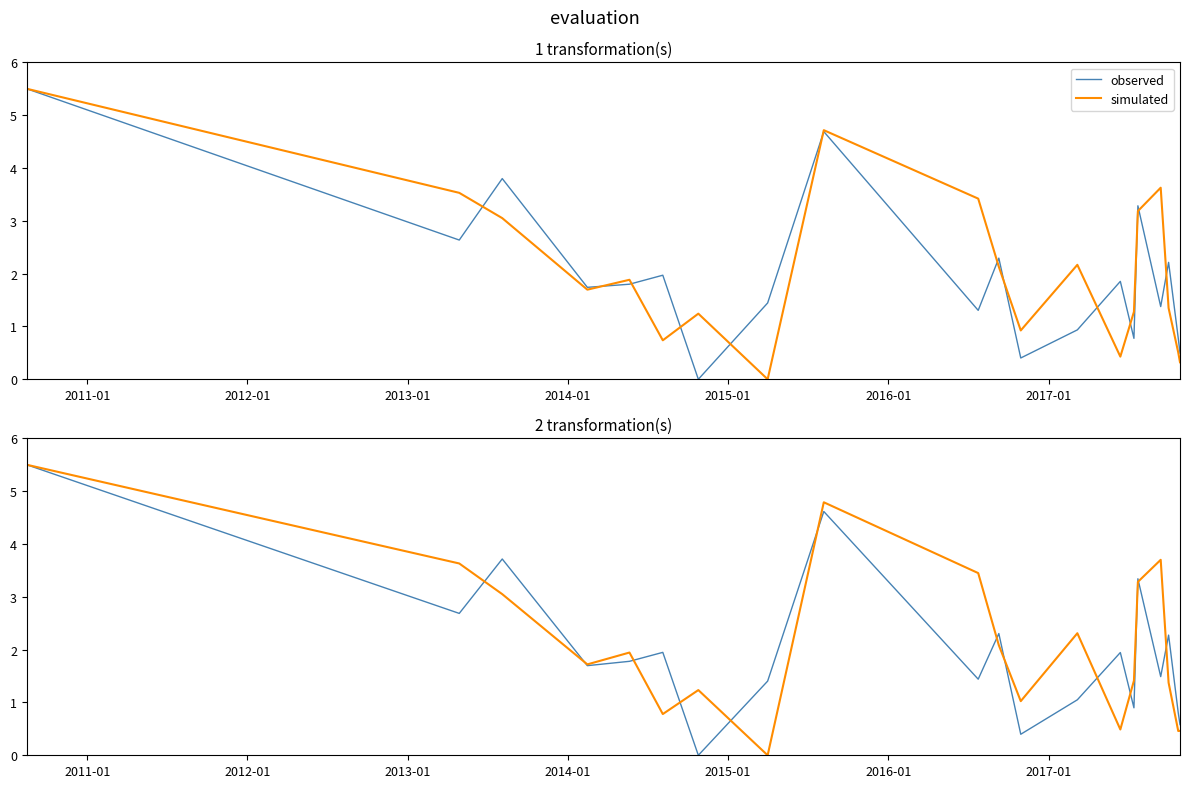

Which series has the largest total across all categories?

simulated